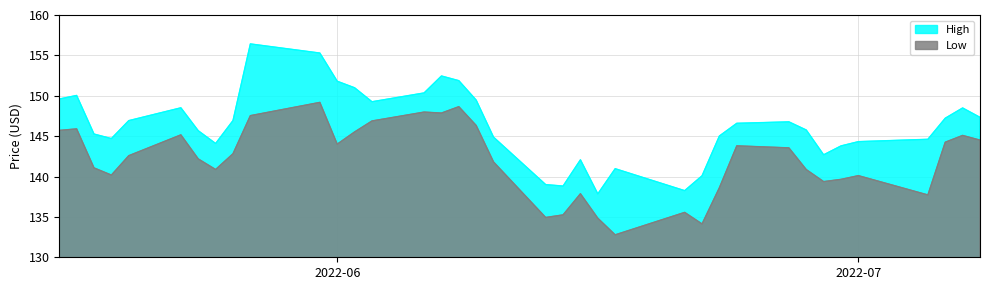

What is the difference between the maximum and minimum values in the High series?

18.6